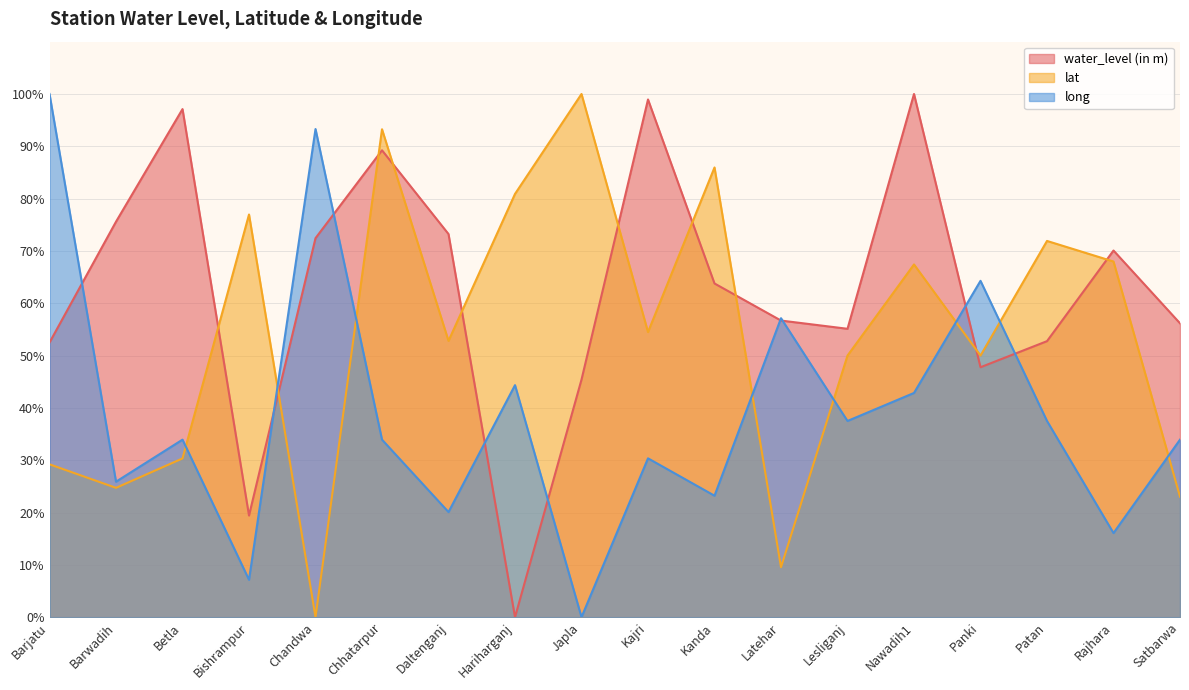

Which series has the widest spread of values?

water_level (in m)